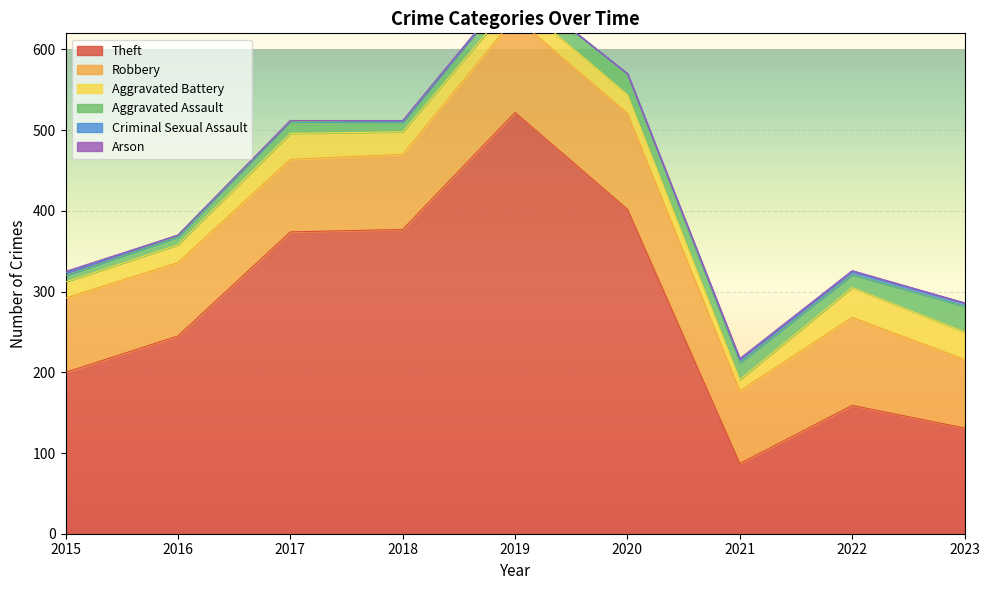

True or false: Criminal Sexual Assault has more than 1 interior local peaks.

False